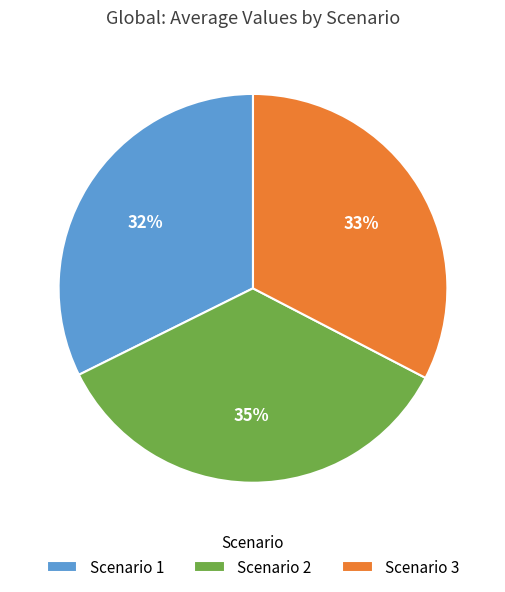

Does any single category account for the majority?

No